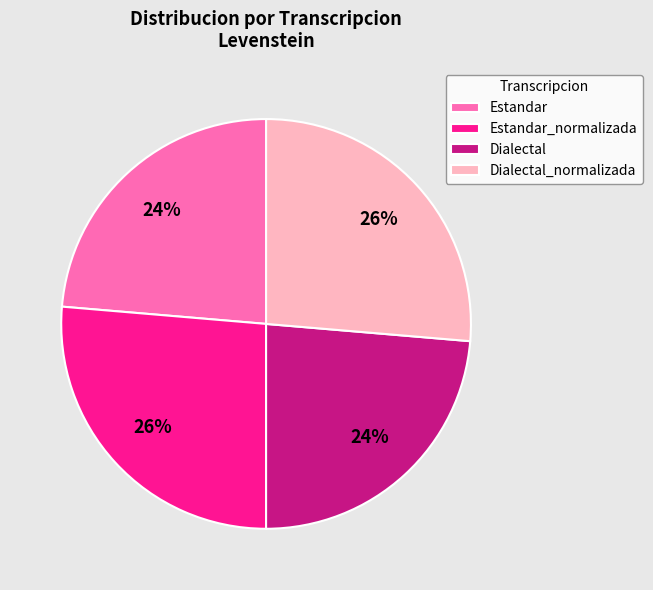

Does Estandar_normalizada account for over 50% of the chart?

No